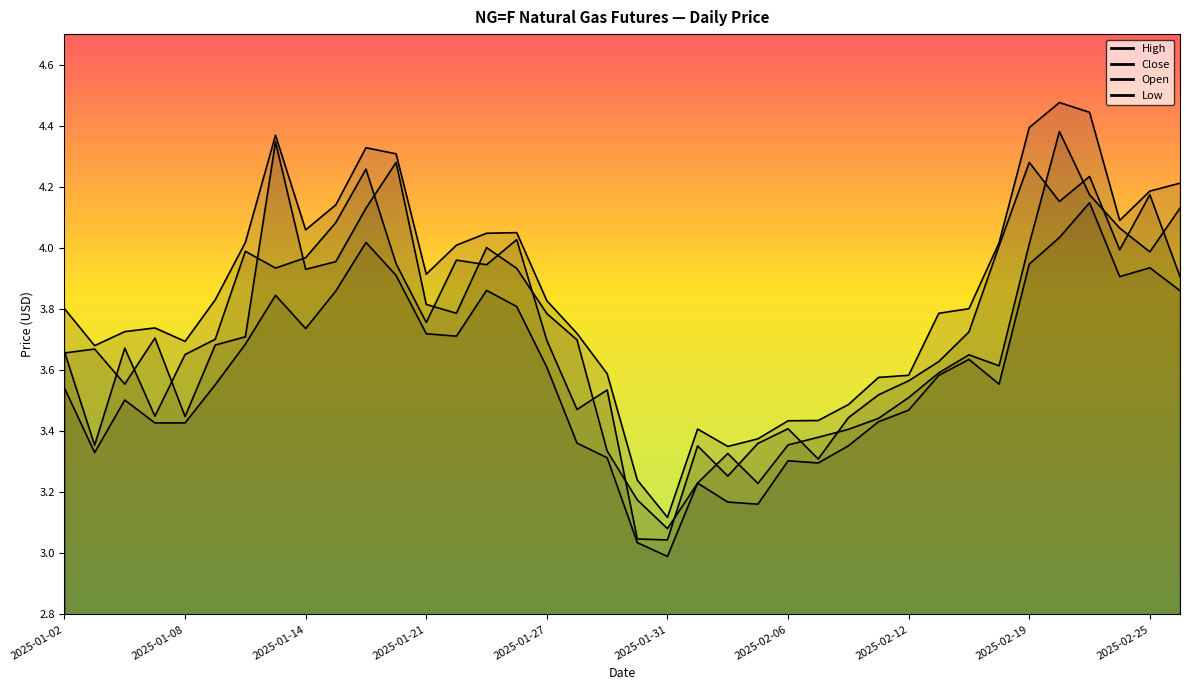

Which category has the lowest value in the Low series?

2025-01-31